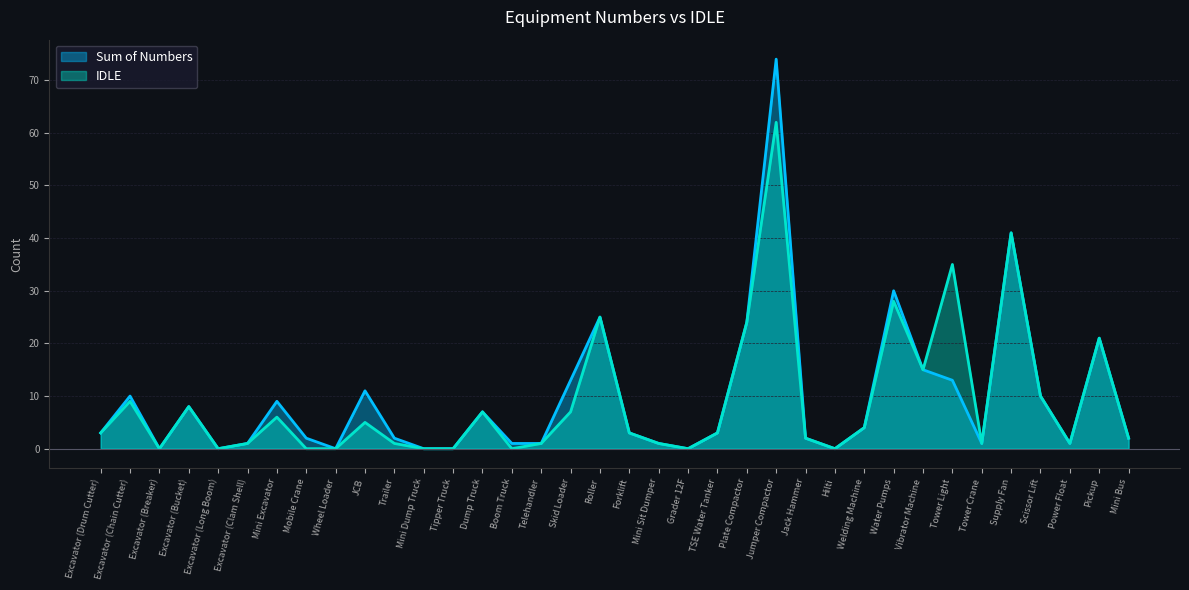

Which category has the lowest value in the Sum of Numbers series?

Excavator (Breaker)